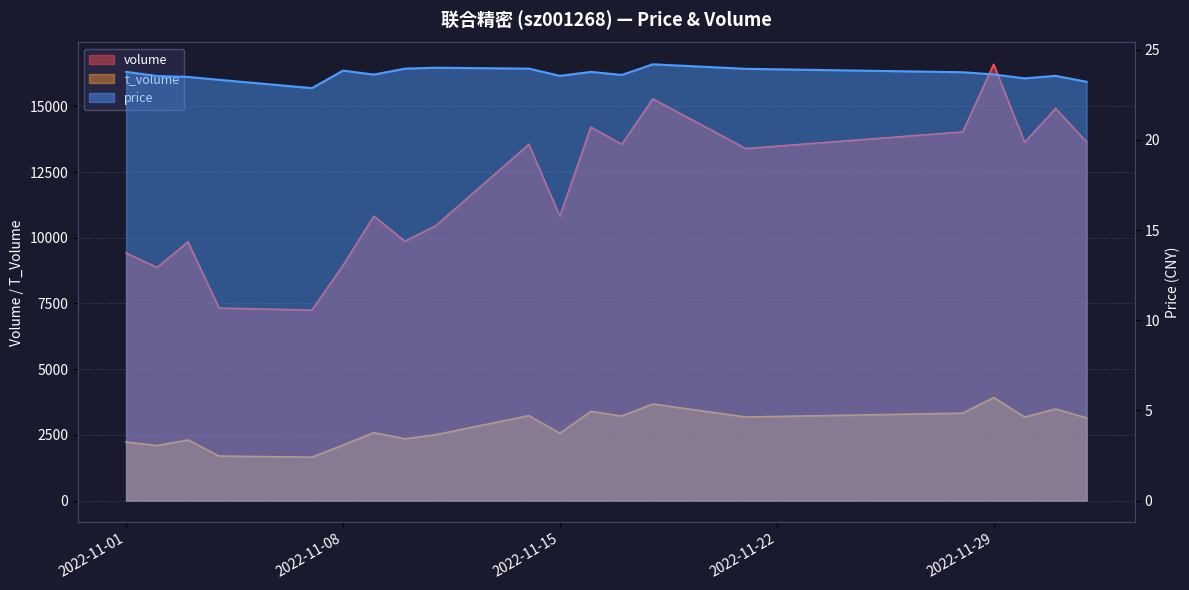

What is the sum of the price values at 2022-11-09 and 2022-11-01?

47.4